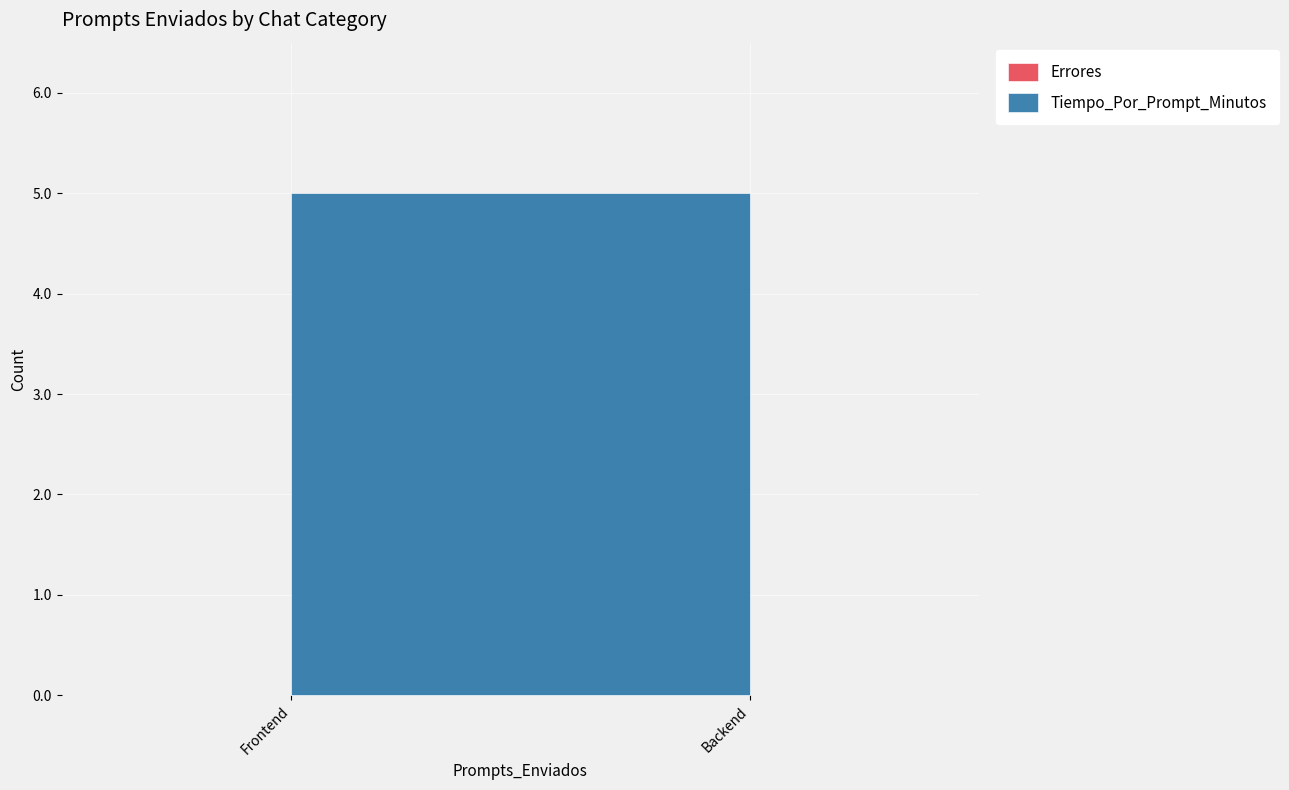

Is the value of Tiempo_Por_Prompt_Minutos at Frontend greater than the value of Errores at Backend?

Yes